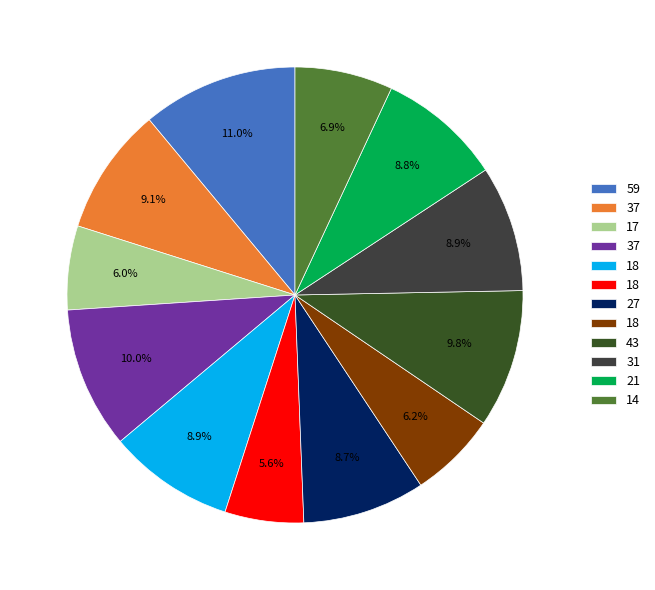

To the nearest percent, what is the average slice percentage?

8%